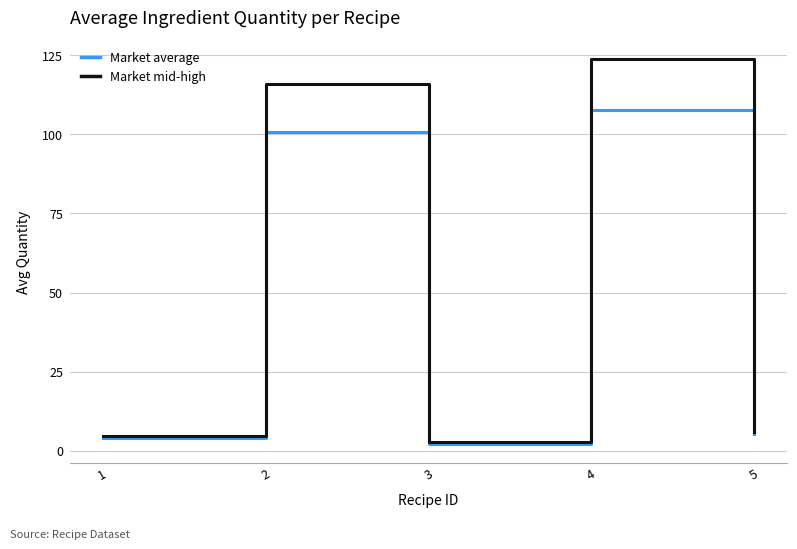

Reading left to right, transcribe all the data shown in this chart.

Market average: 1=4.1	2=100.9	3=2.3	4=107.6	5=5.3
Market mid-high: 1=4.7	2=116.0	3=2.6	4=123.7	5=6.1